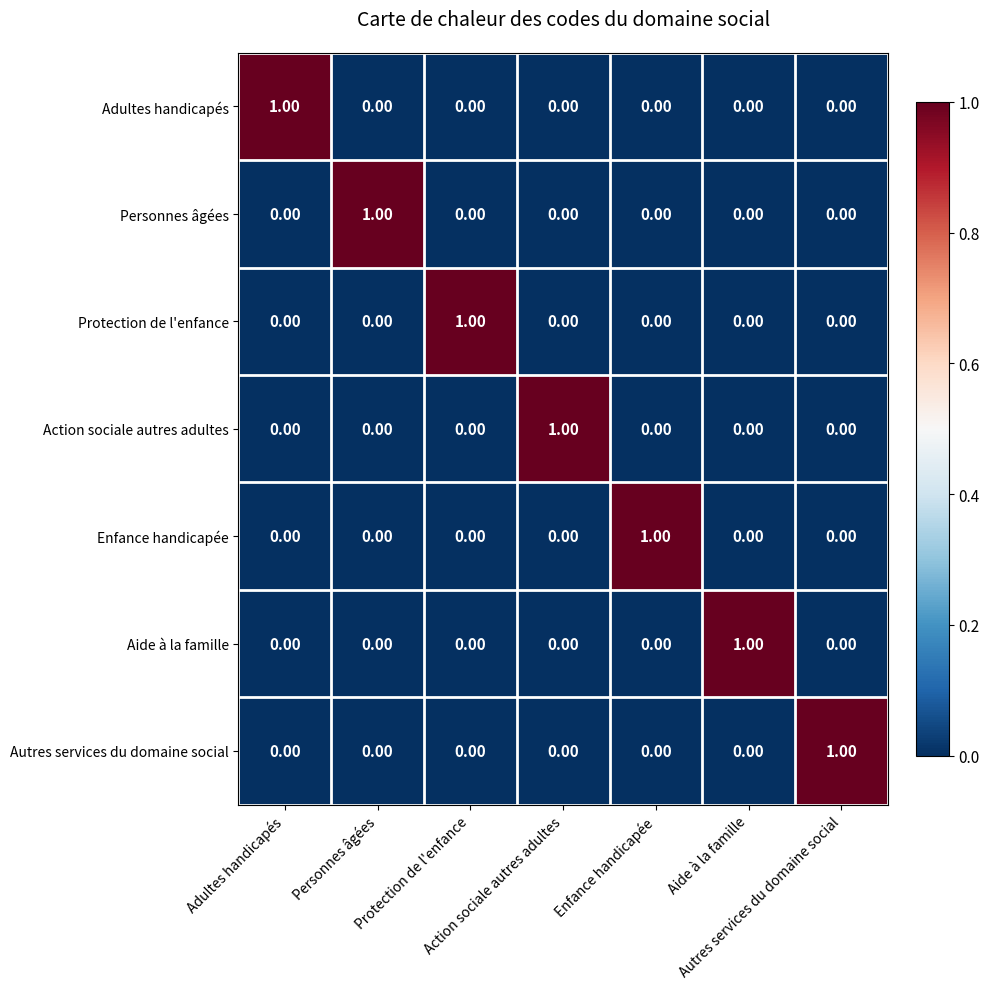

At how many categories does at least one series exceed 0?

7